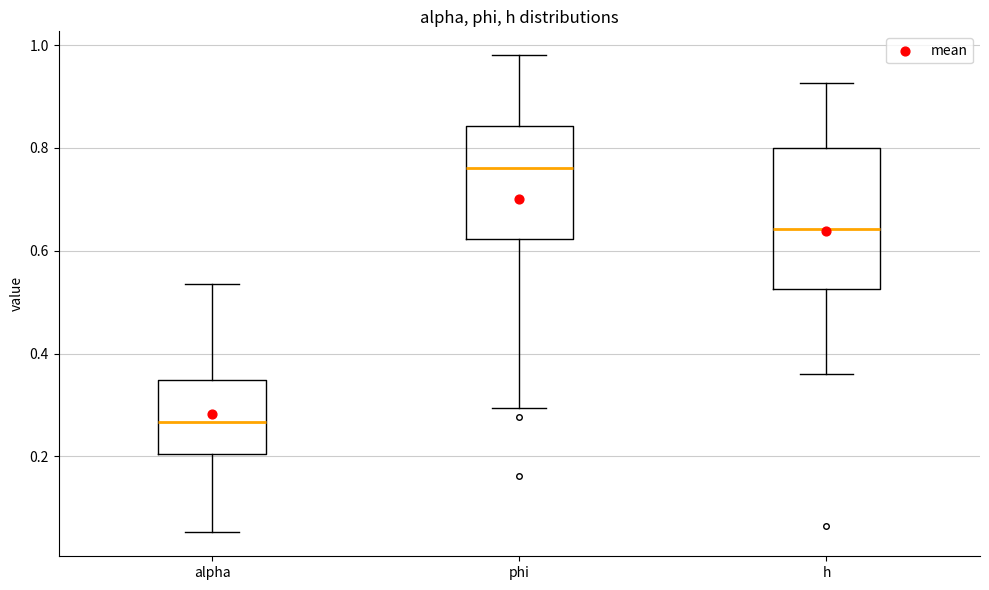

Where does the lower whisker of the box for phi end on the y-axis? The values are not printed on the chart, so give them approximately, as read against the axis.

0.30